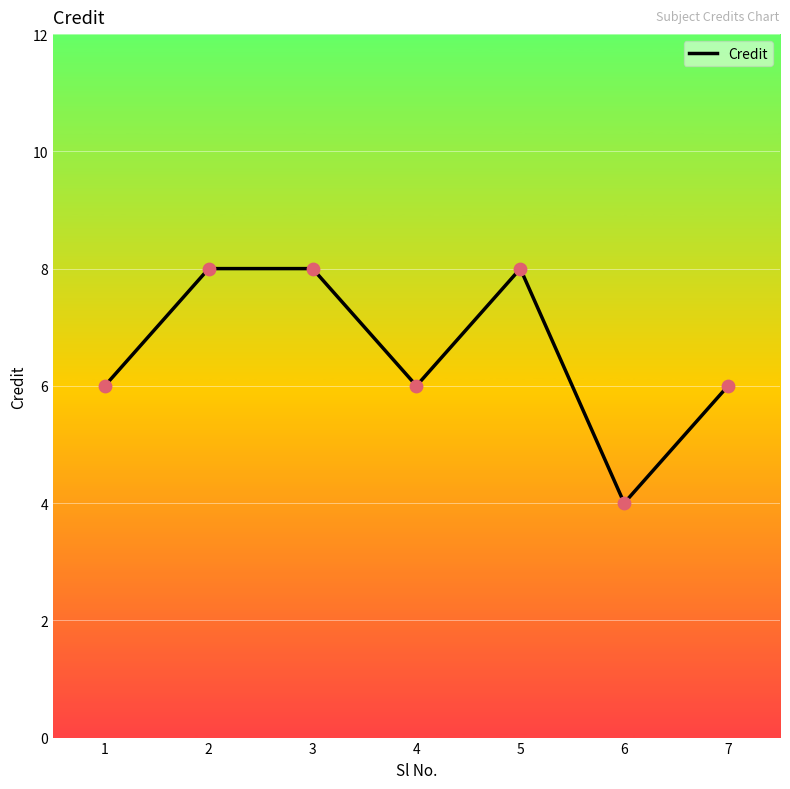

Approximately how many times larger is the value at 3 compared to 7?

1.3